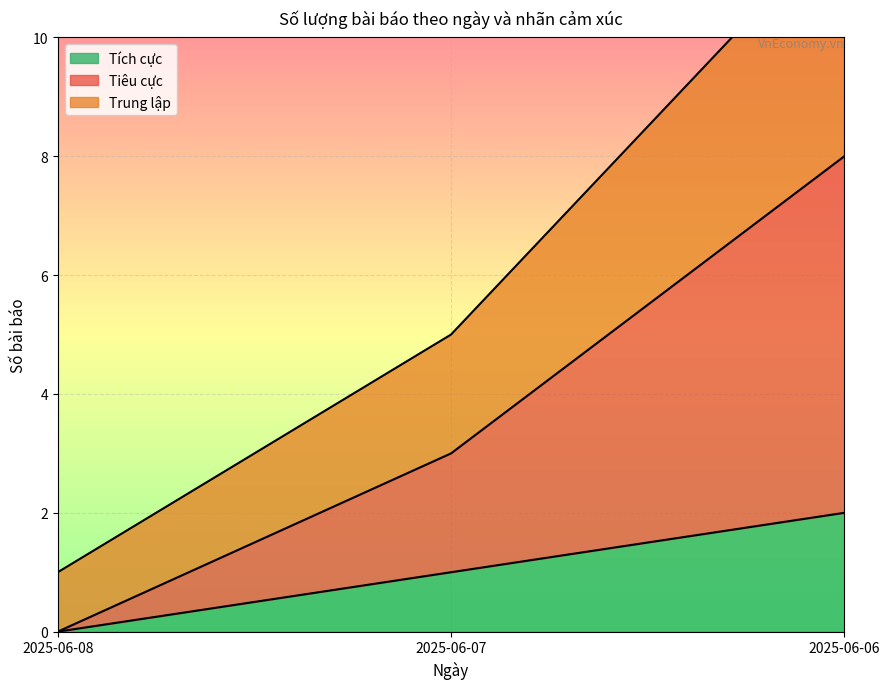

Which category has the highest value in the Tích cực series?

2025-06-06